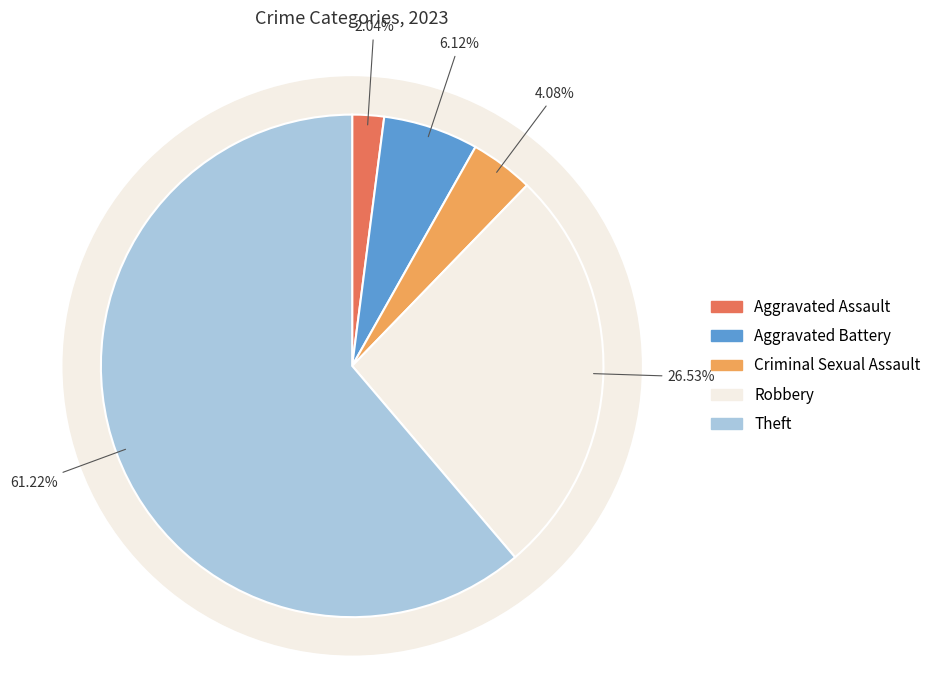

Is there a majority slice in this chart?

Yes